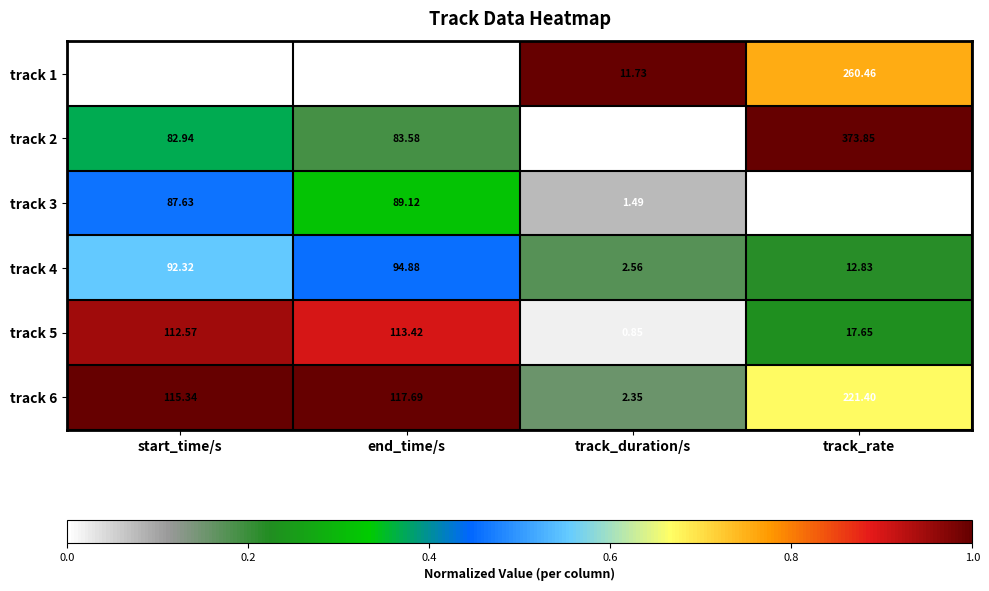

List the labels in order of track 4 value, largest first.

end_time/s, start_time/s, track_rate, track_duration/s